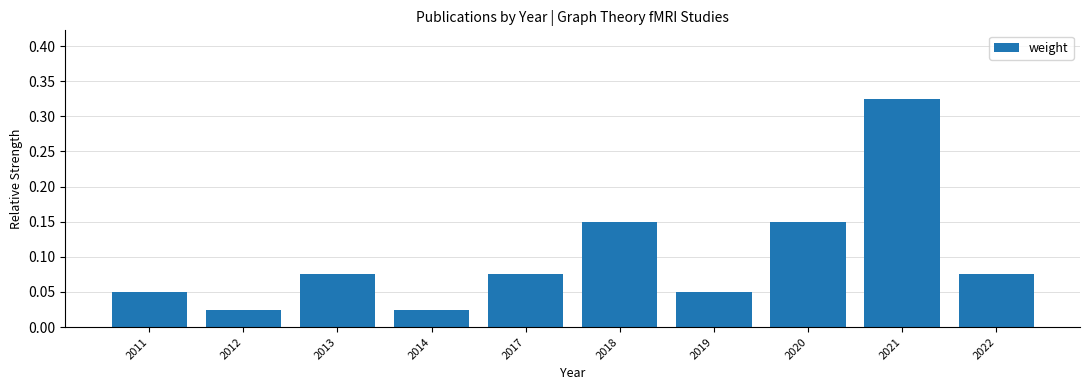

Which label corresponds to the largest value in the chart?

2021